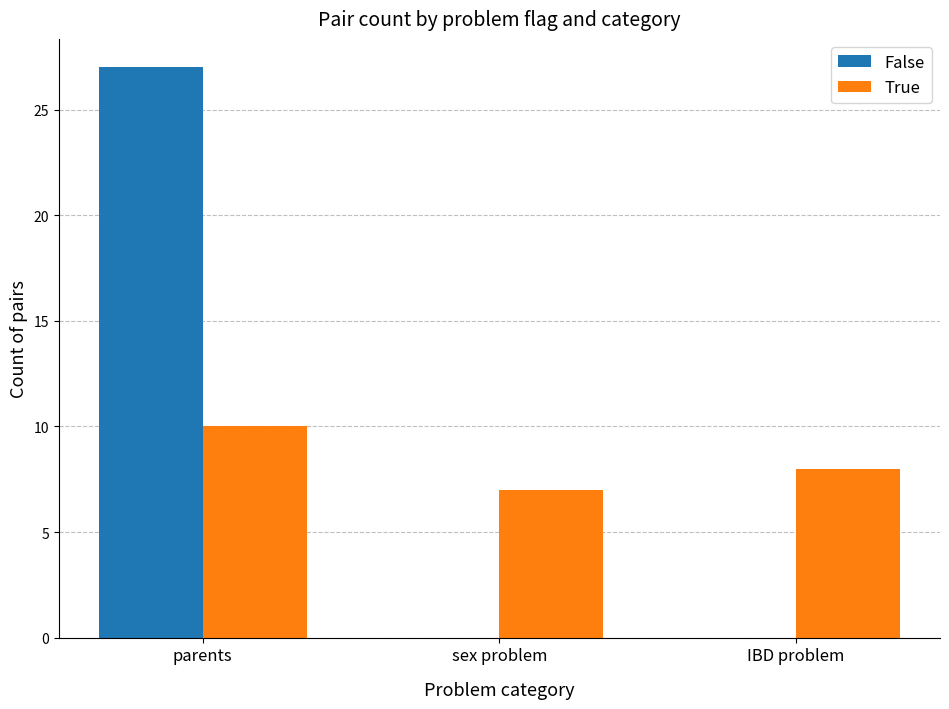

What is the average value of the True series?

8